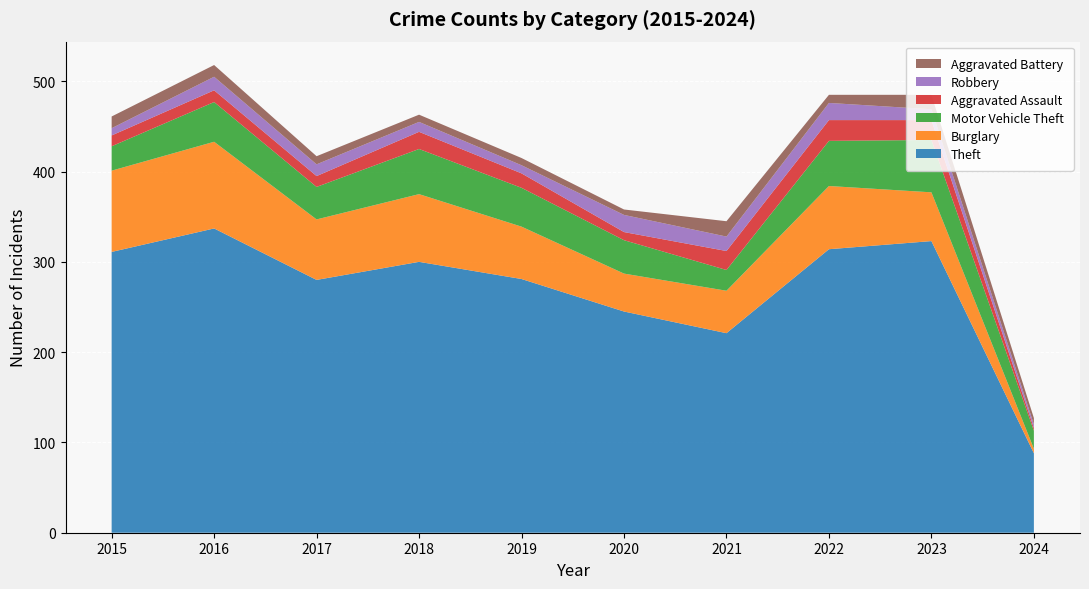

Reading left to right, extract all data points from this chart.

Theft: 2015=311	2016=337	2017=280	2018=300	2019=281	2020=245	2021=221	2022=314	2023=323	2024=88
Burglary: 2015=90	2016=96	2017=67	2018=75	2019=58	2020=42	2021=47	2022=70	2023=54	2024=5
Motor Vehicle Theft: 2015=27	2016=44	2017=36	2018=50	2019=43	2020=37	2021=23	2022=50	2023=58	2024=20
Aggravated Assault: 2015=12	2016=13	2017=12	2018=19	2019=16	2020=9	2021=21	2022=23	2023=22	2024=3
Robbery: 2015=8	2016=15	2017=13	2018=11	2019=9	2020=19	2021=16	2022=19	2023=12	2024=4
Aggravated Battery: 2015=13	2016=13	2017=9	2018=8	2019=8	2020=6	2021=17	2022=9	2023=16	2024=7